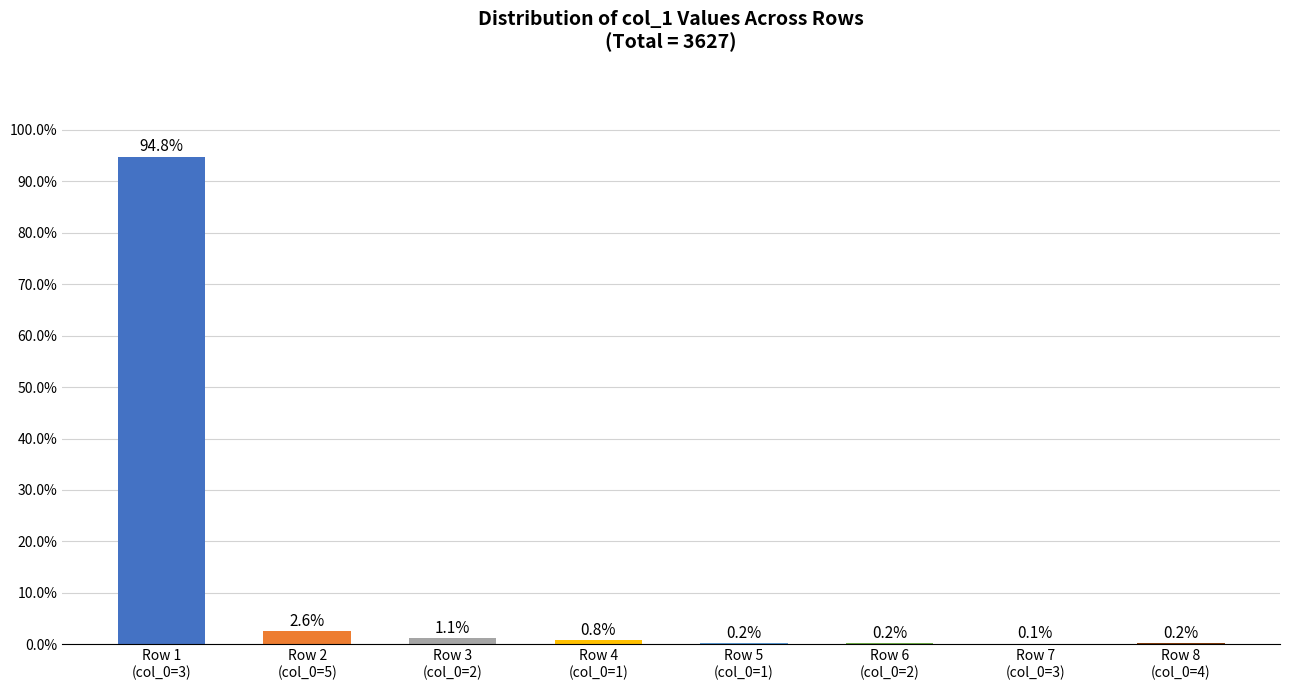

The chart shows a value of 22.9 at Row 1
(col_0=3). True or false?

False